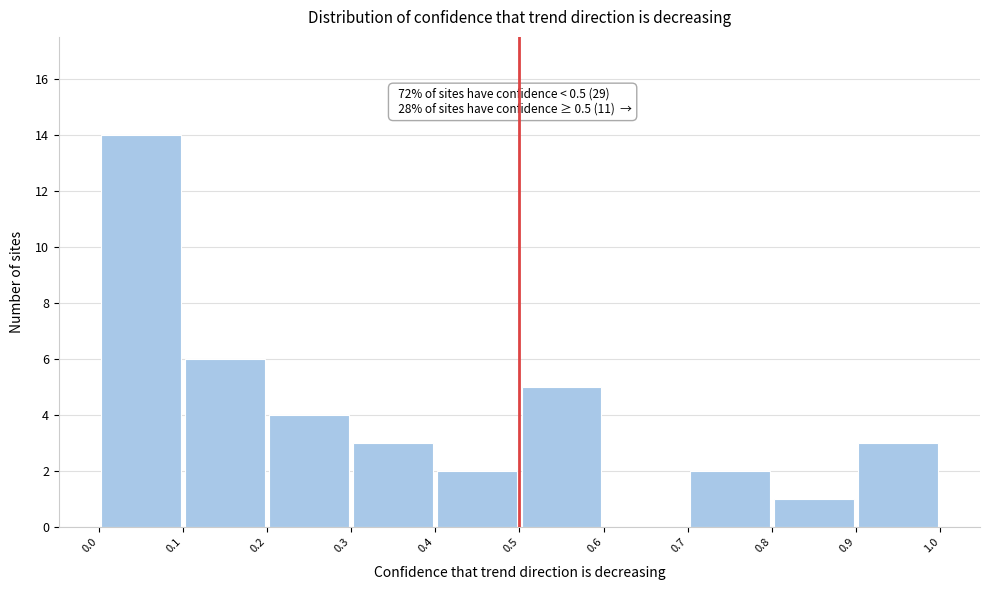

Which range on the x-axis has the tallest bar?

0.0 to 0.1